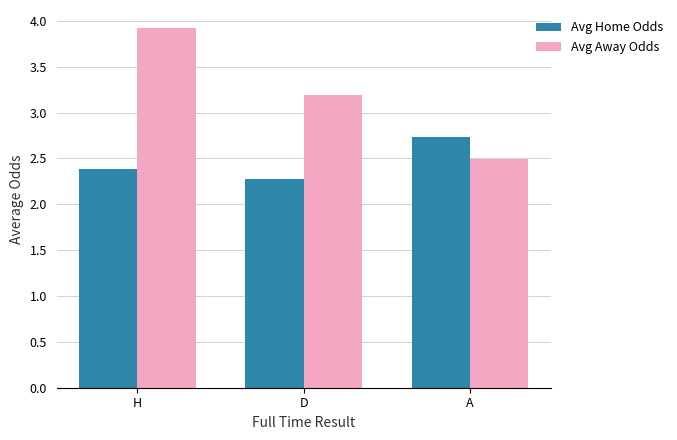

True or false: Avg Home Odds has a value of 2.7 at A.

True